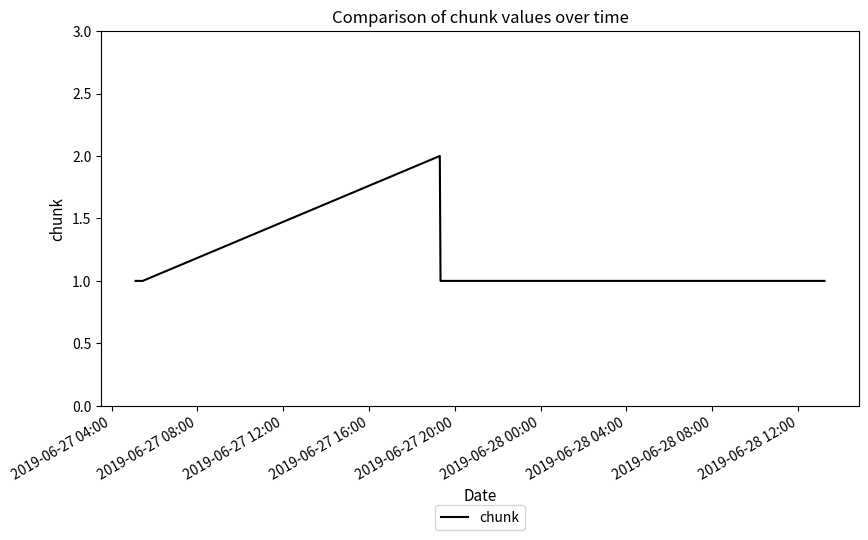

What is the sum of all values?

8